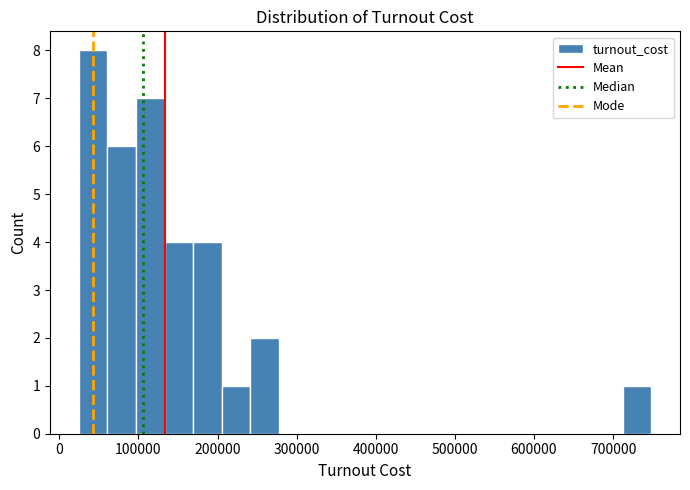

Around what value on the x-axis is the tallest bar? Give the approximate position of its centre, as read against the axis.

40000